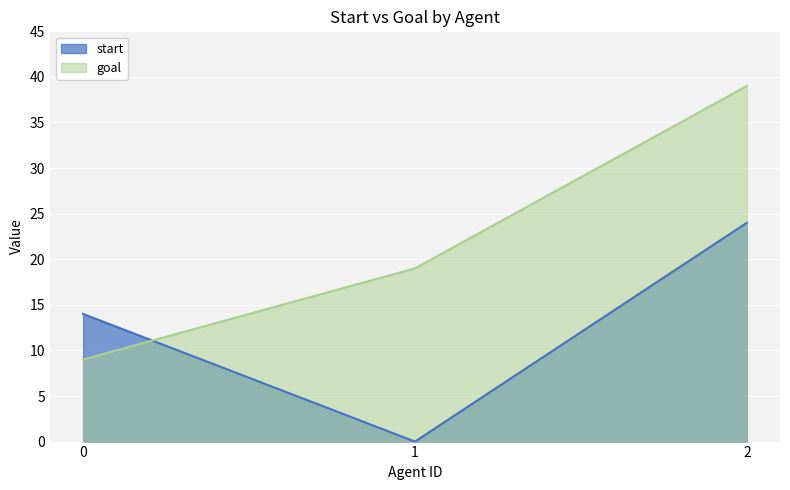

How many series are shown in this chart?

2